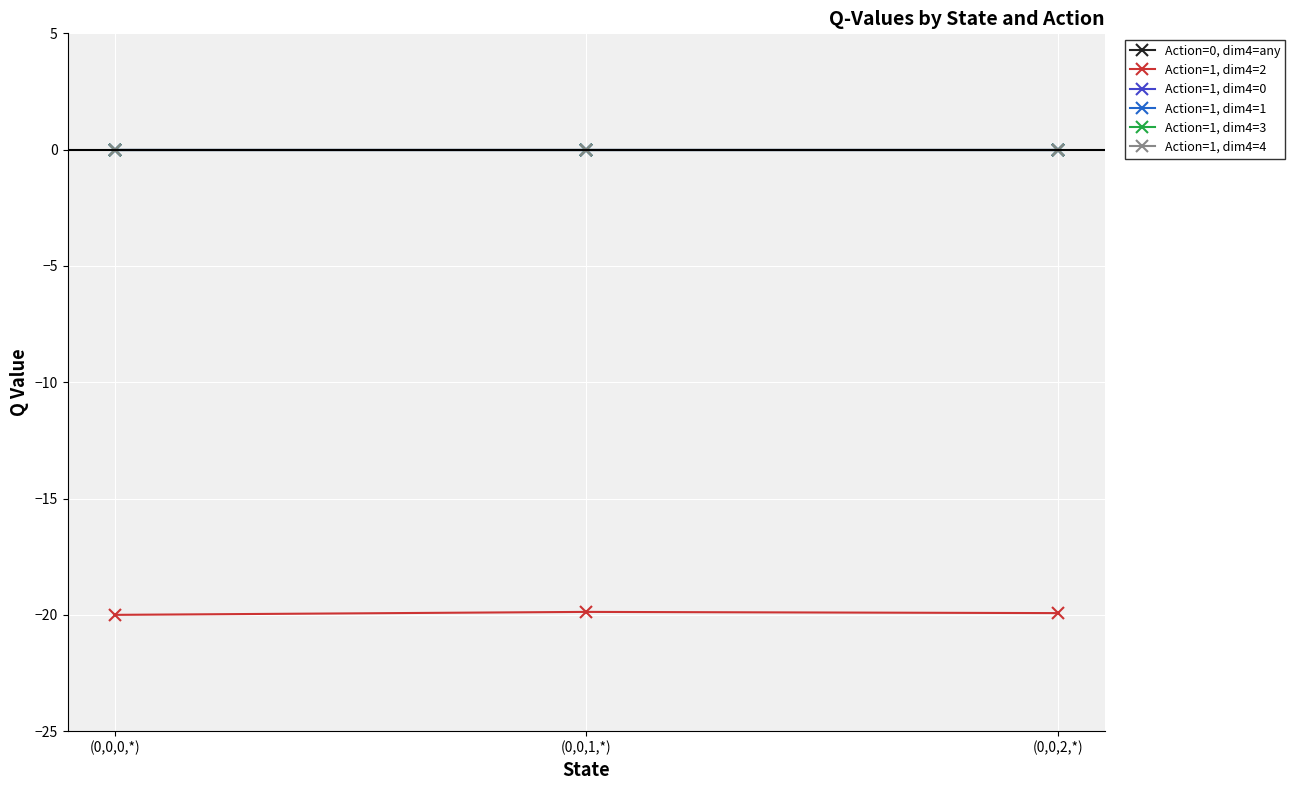

What is the label of the 1st point from the right?

(0,0,2,*)